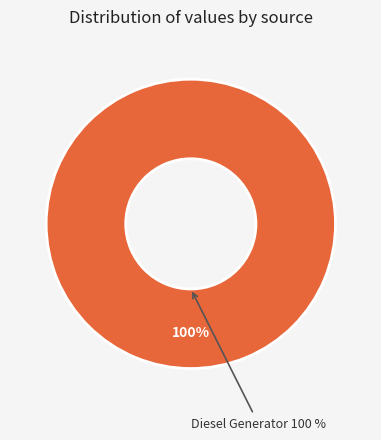

The Owned Batteries slice represents 1% of the pie. True or false?

False